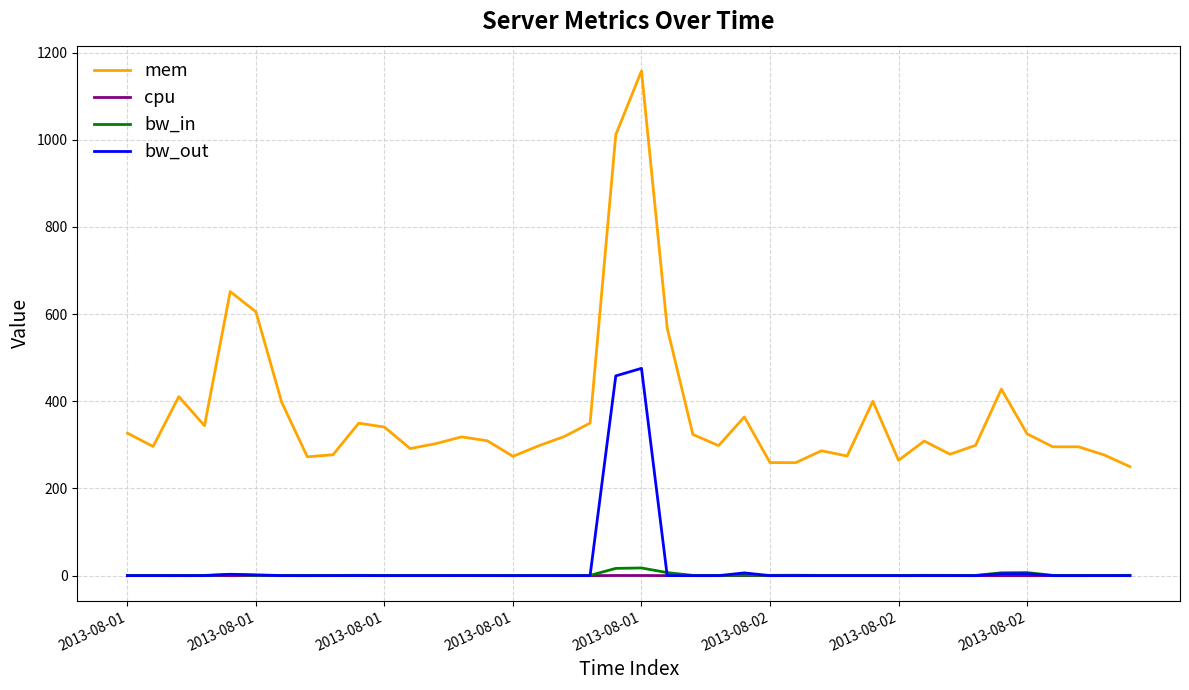

True or false: mem has more than 0 interior local peaks.

True